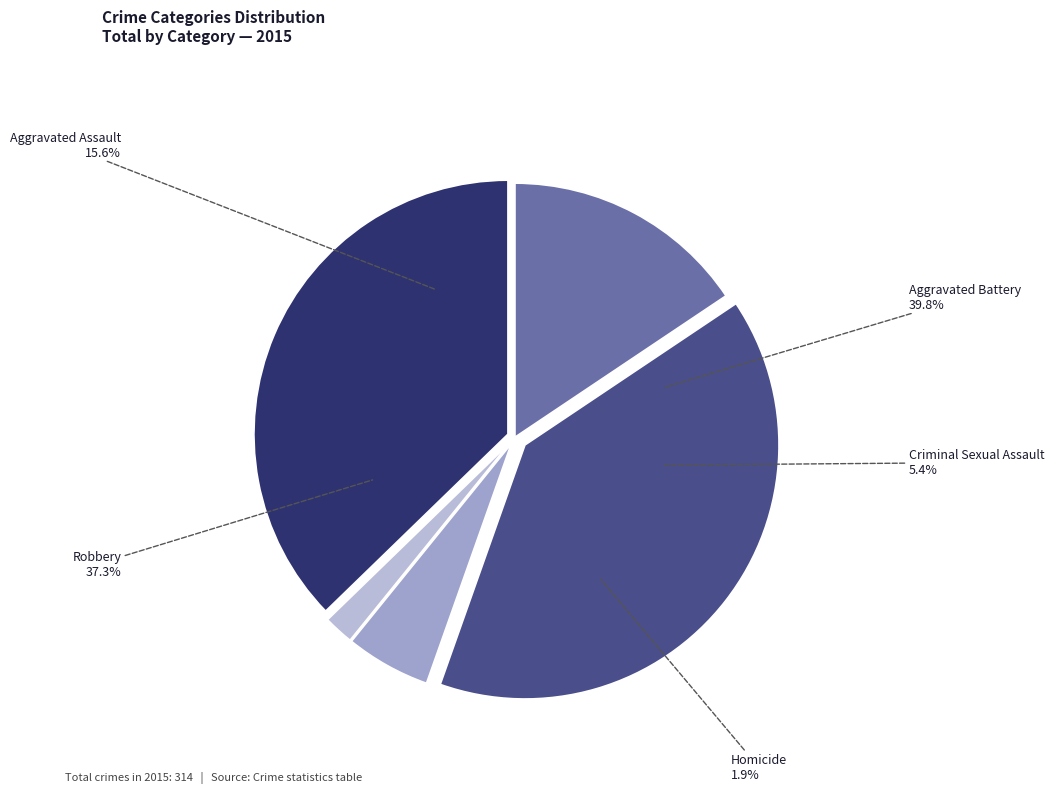

Does Aggravated Assault account for over 50% of the chart?

No